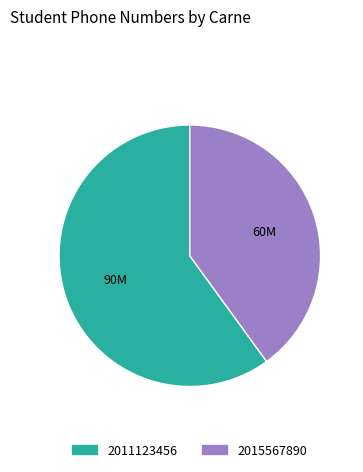

Does 2011123456 represent more than half of the total?

Yes